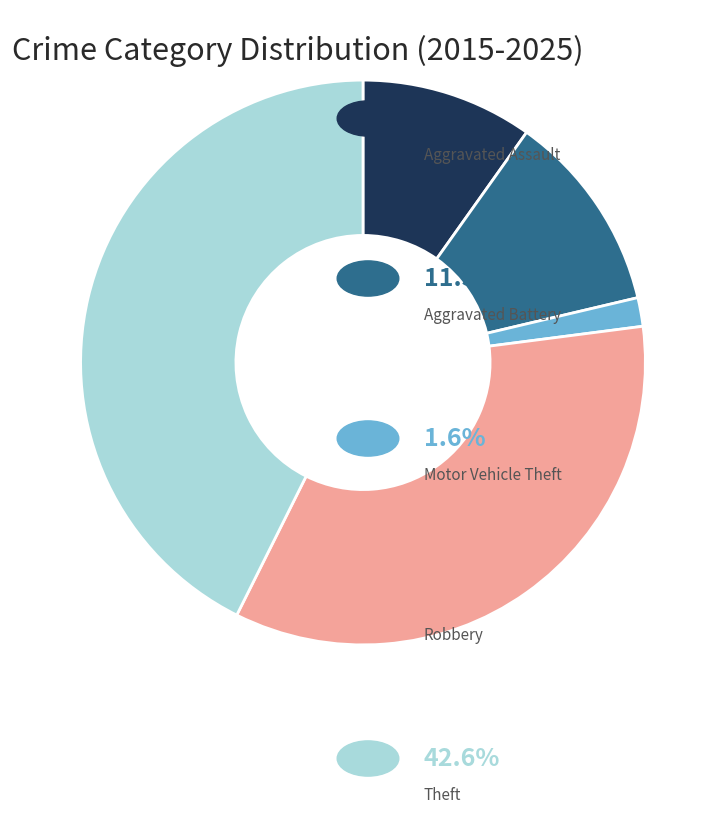

Is there a majority slice in this chart?

No